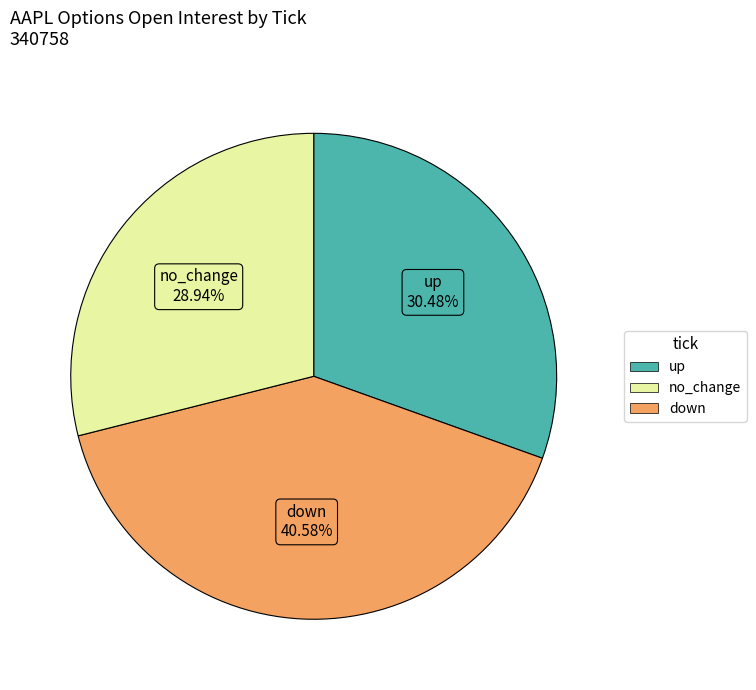

Is there a majority slice in this chart?

No